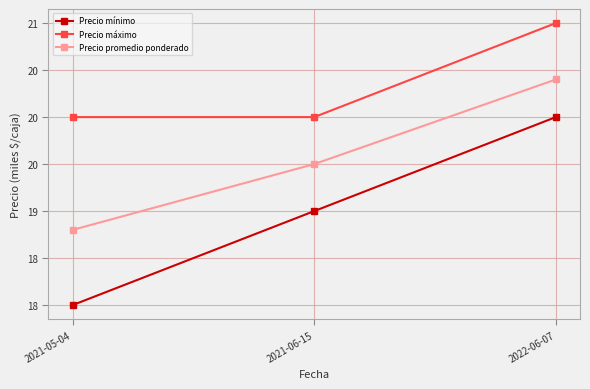

Which series has the widest spread of values?

Precio mínimo